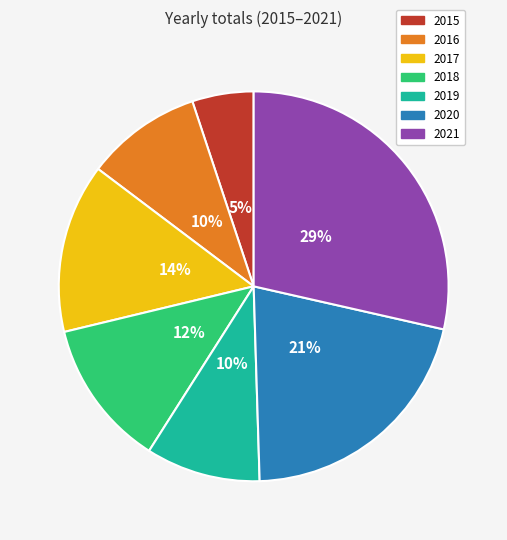

Is there any slice that represents more than half of the pie?

No